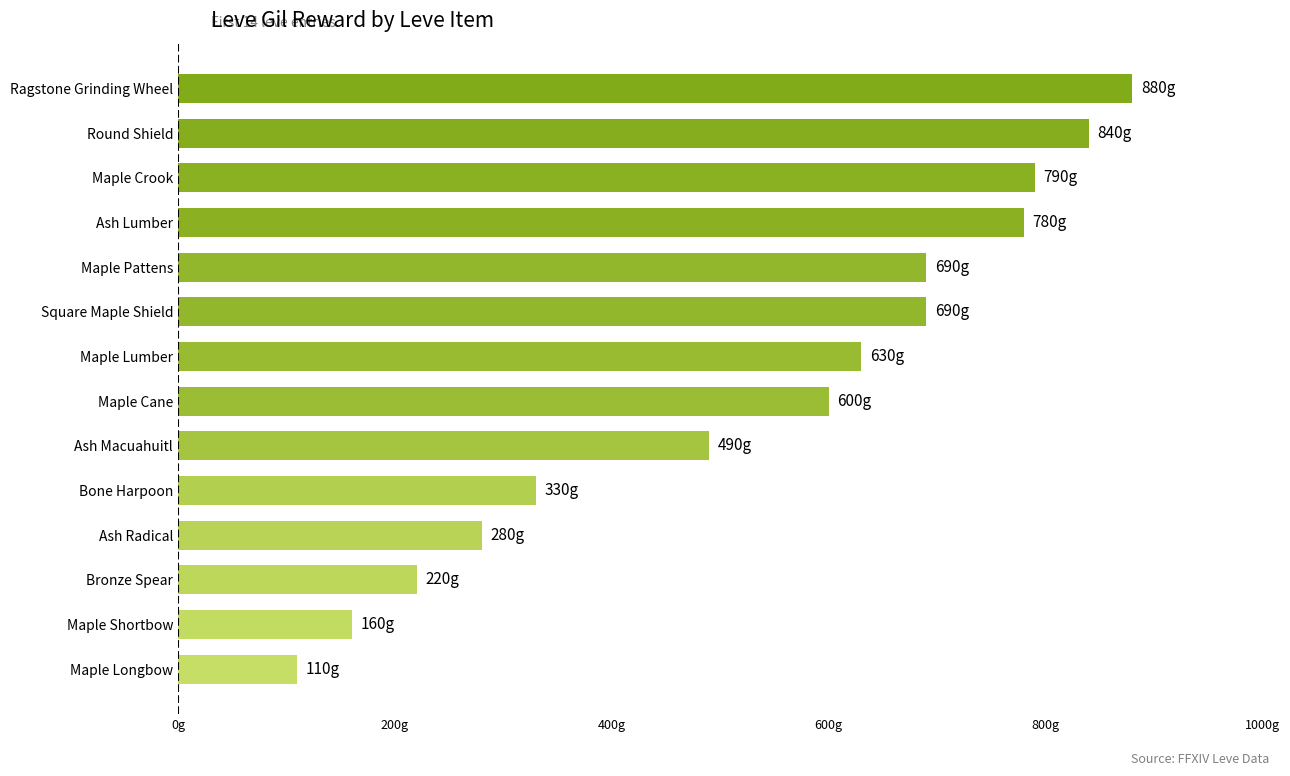

At which category does the chart reach its minimum across all series?

Maple Longbow